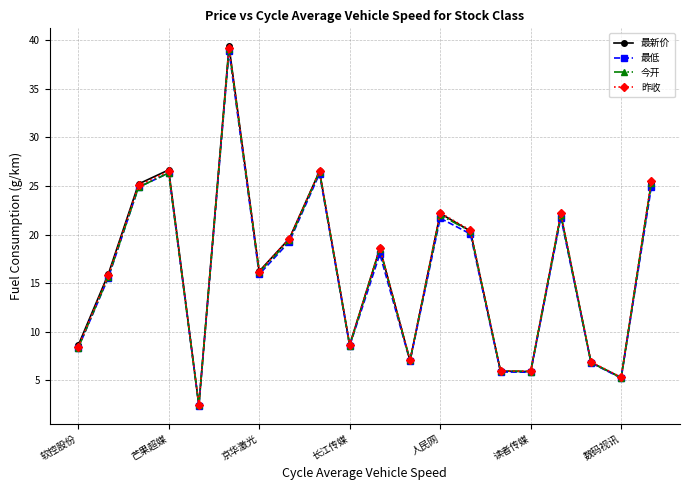

What is the minimum value shown in the chart?

2.4